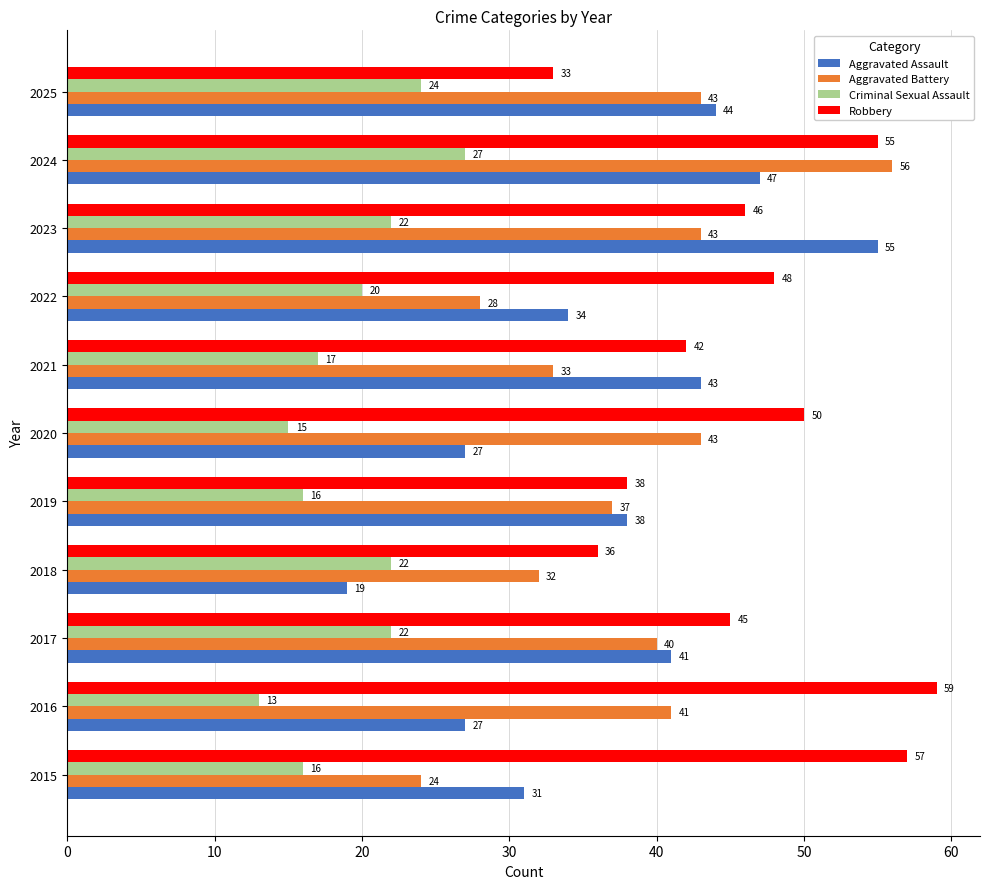

At which label is Aggravated Battery closest to 40?

2017